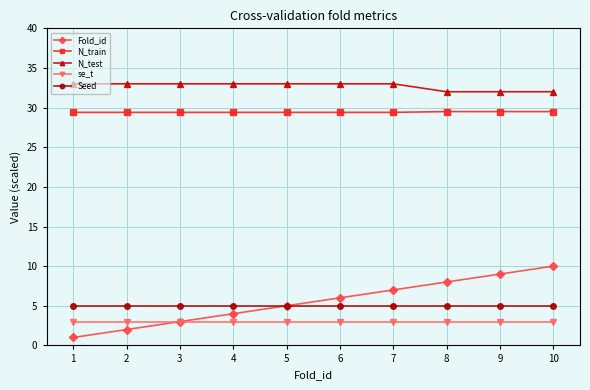

How many N_train values are between 29 and 30?

10